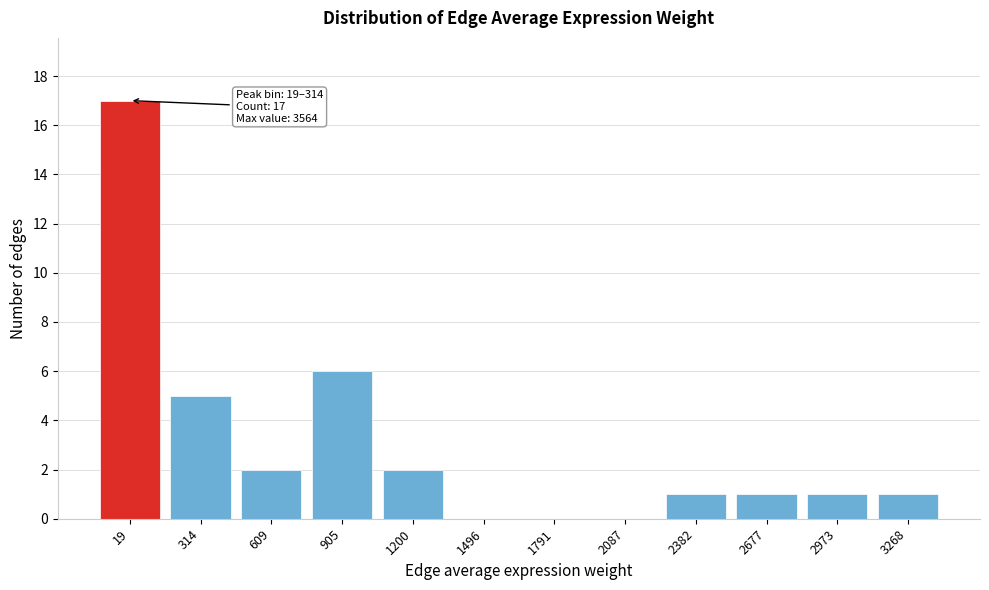

Reading left to right, list all the values displayed in this chart.

19=17	314=5	609=2	905=6	1200=2	1496=0	1791=0	2087=0	2382=1	2677=1	2973=1	3268=1